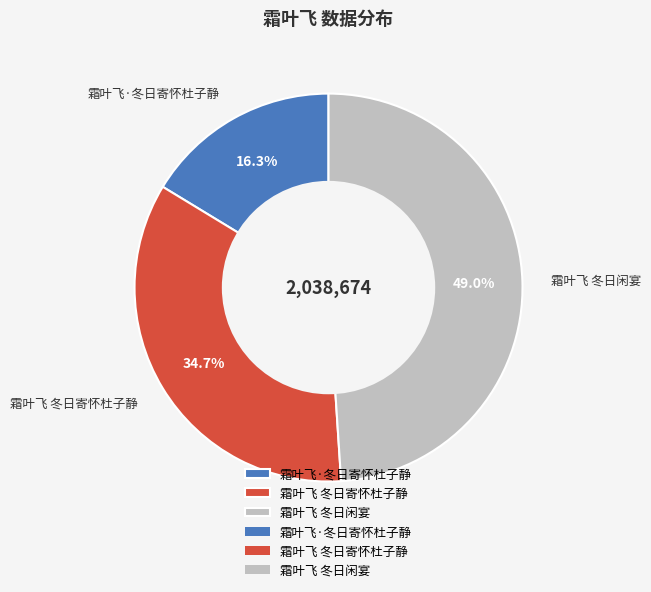

How many segments does this pie chart have?

3